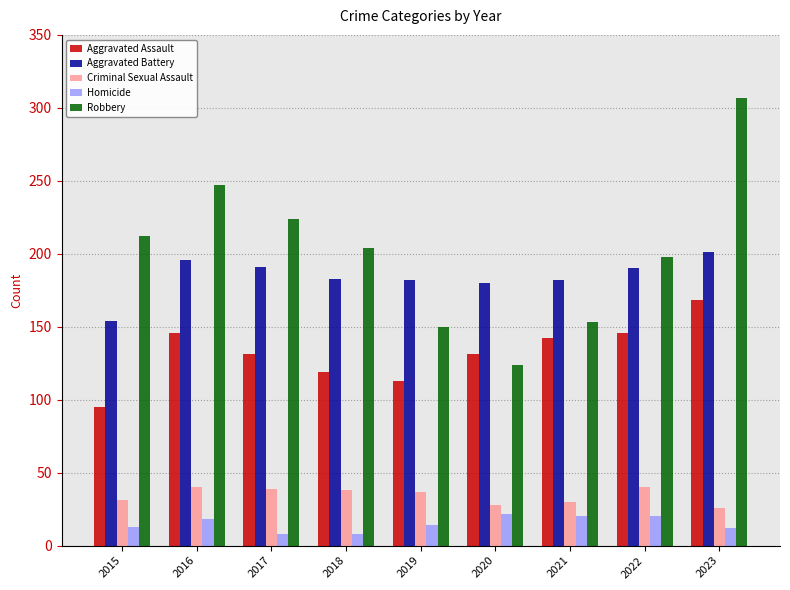

At which category is the sum across all series the highest?

2023